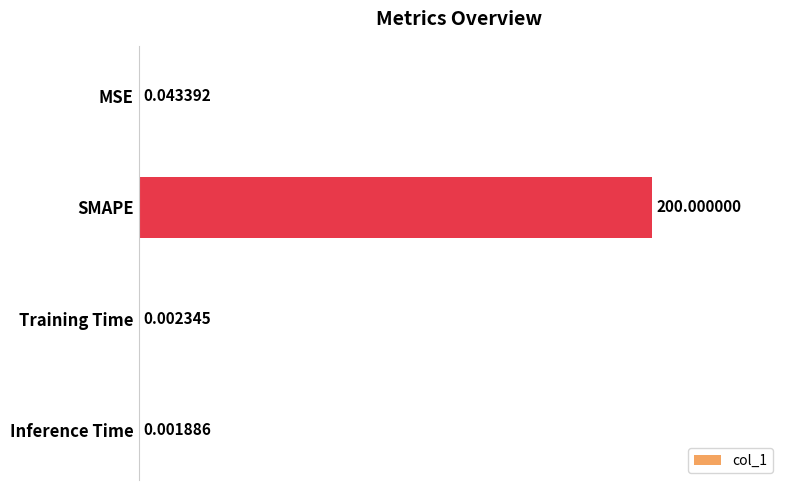

How many categories are shown in the chart?

4